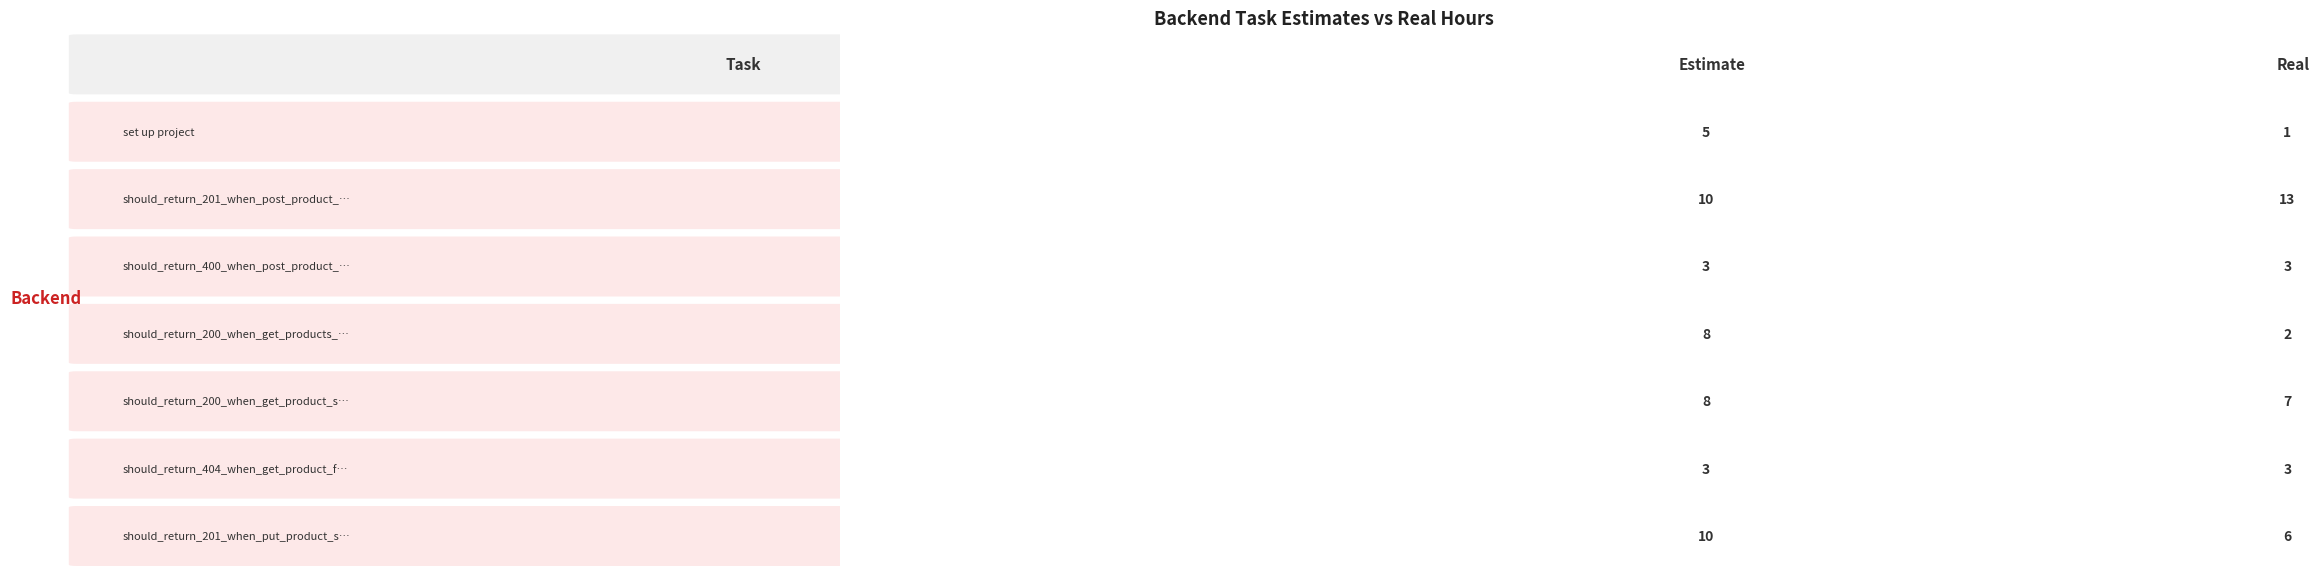

The value of should_return_200_when_get_products_suc at 0 is 8. True or false?

True